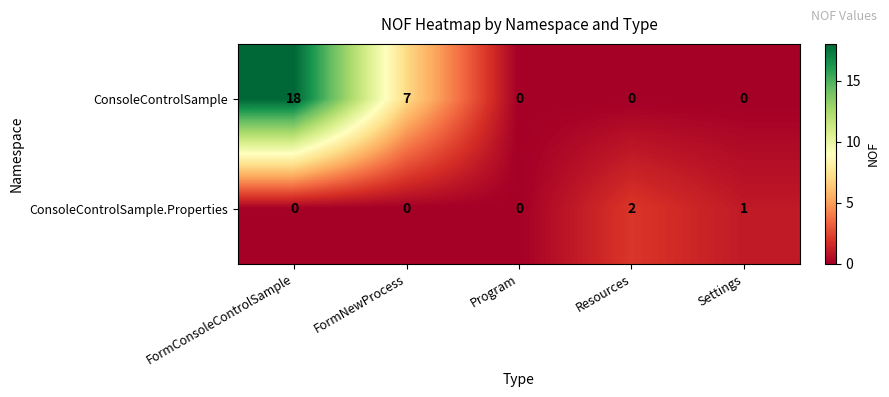

What is the total value across all series at Settings?

1